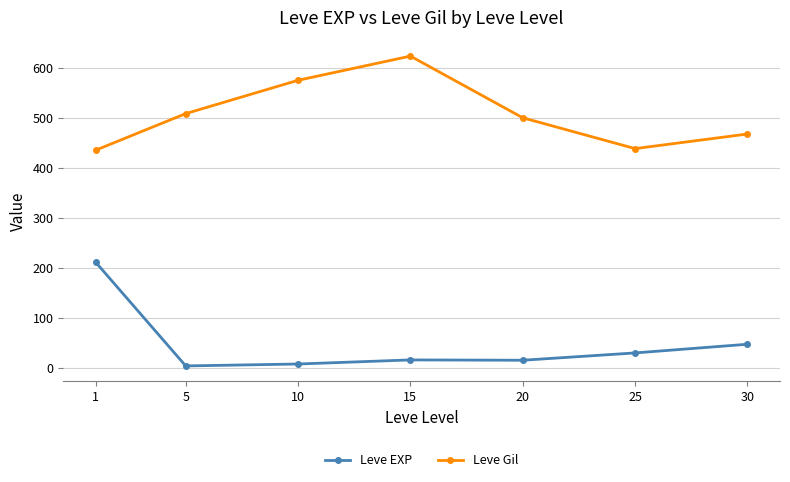

At how many categories does at least one series exceed 476?

4